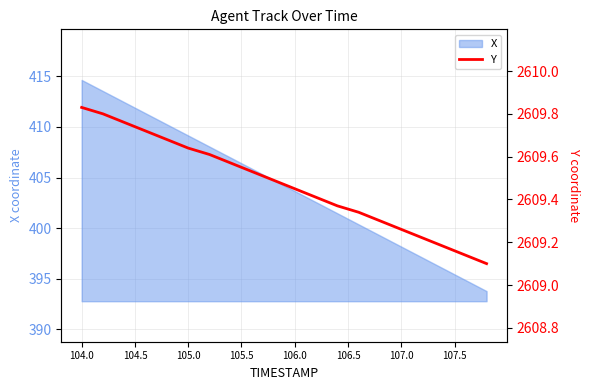

Does the chart display data point markers on the line(s)?

No